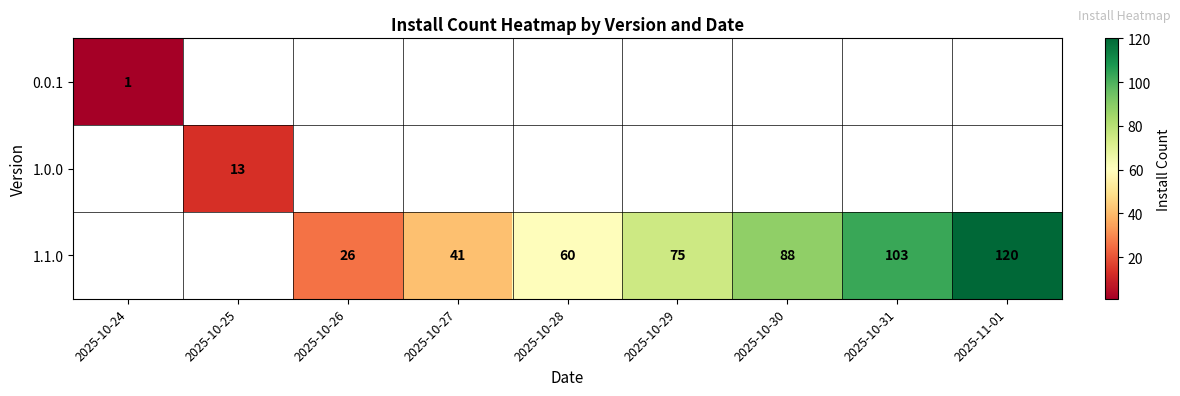

How many categories are shown in the chart?

9